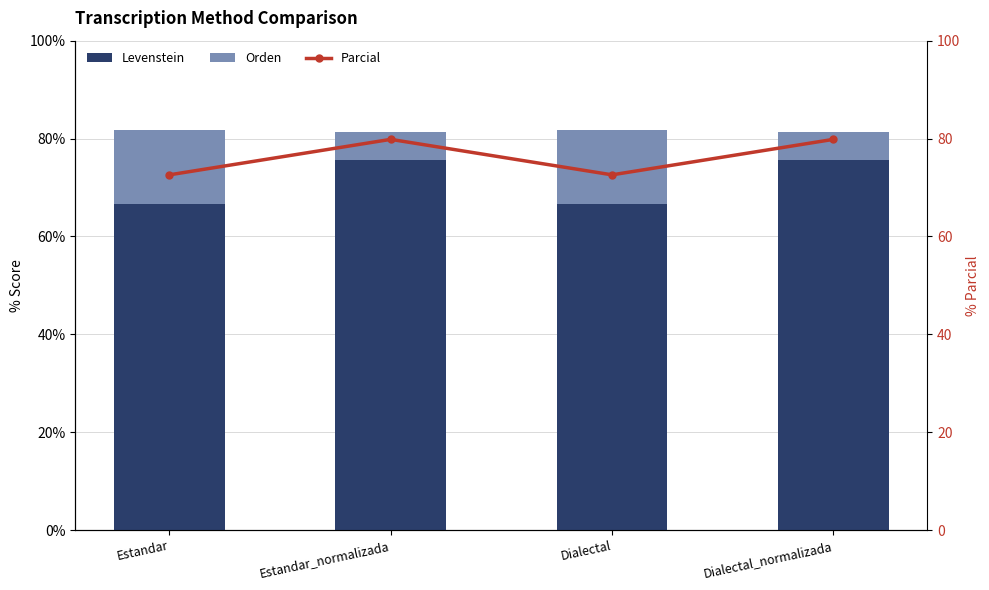

At which label does Orden first exceed 15?

Estandar